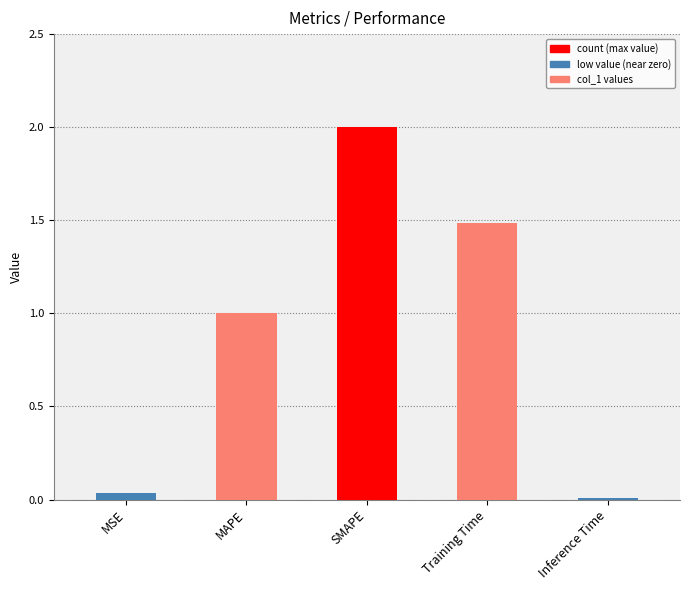

What is the change in value from MAPE to SMAPE?

+1.0